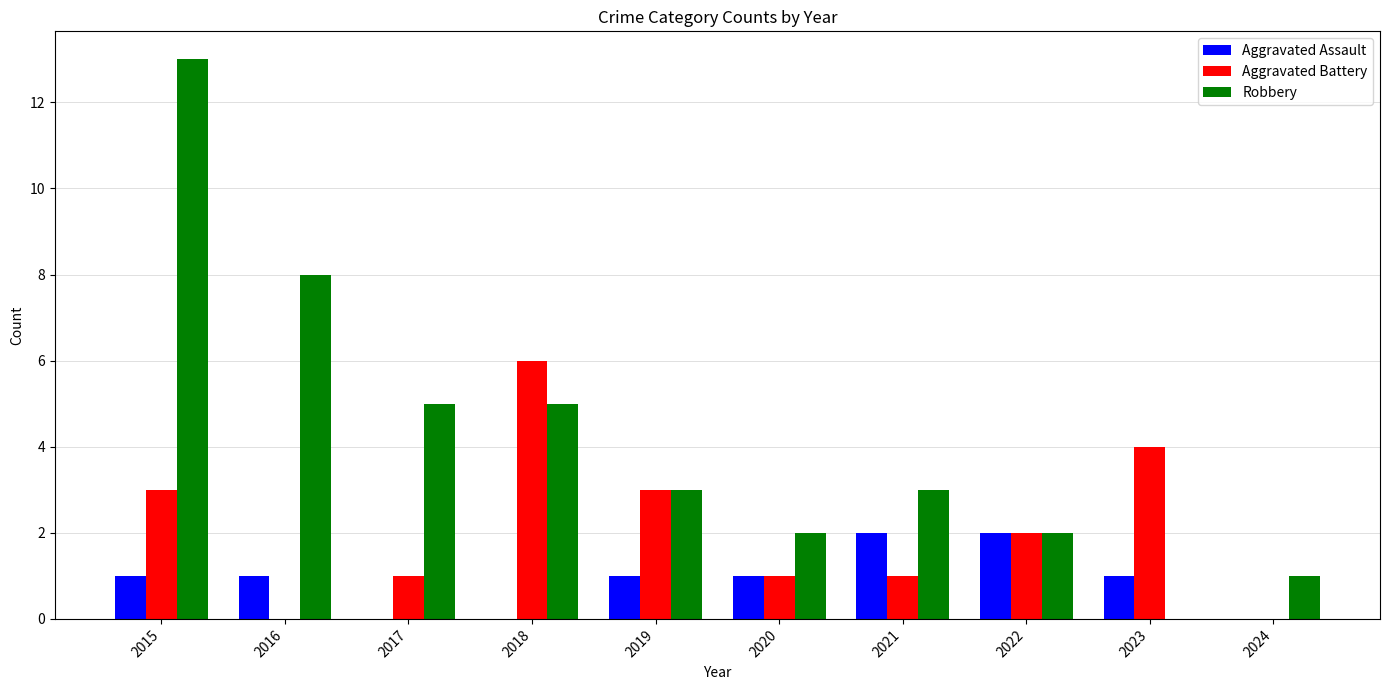

How many data points does each series have?

10